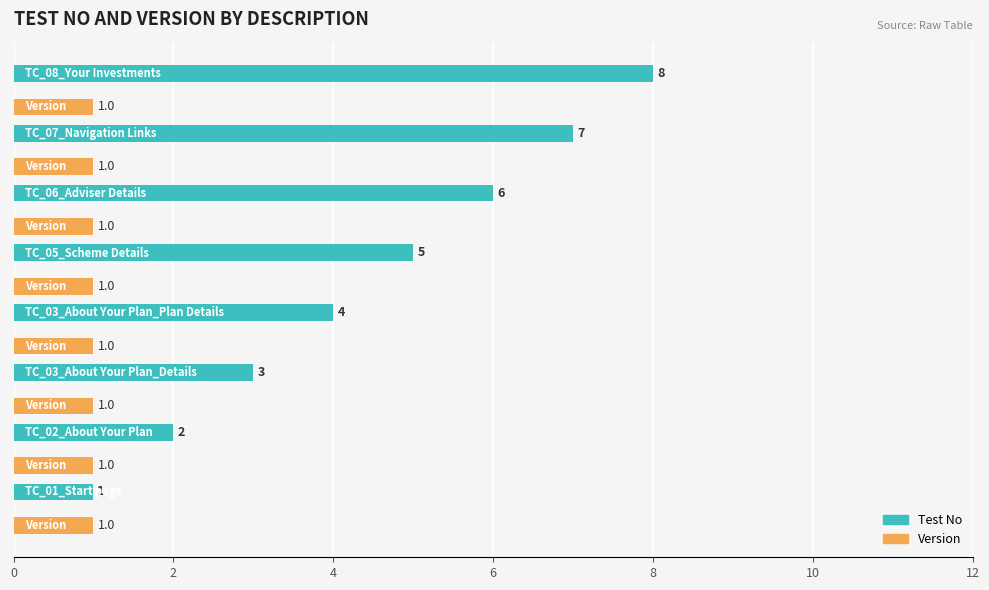

List the series in order of their overall mean, lowest first.

Version, Test No